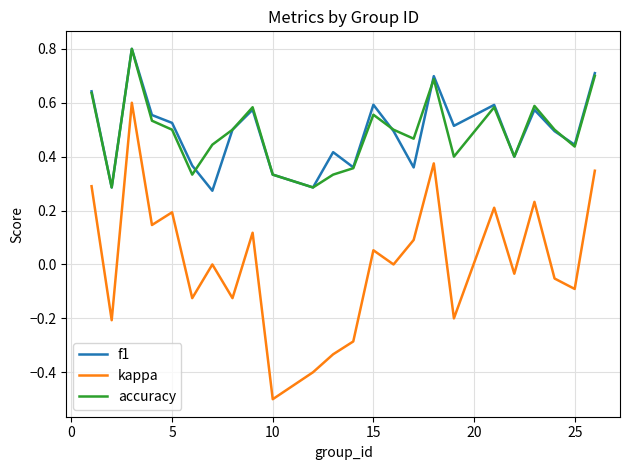

Which series has the widest spread of values?

kappa